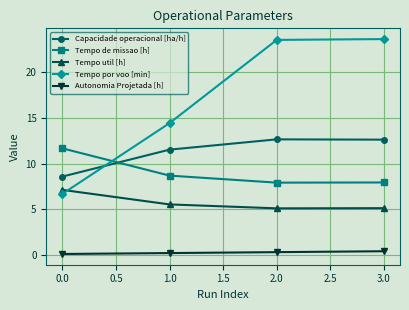

The value of Tempo por voo [min] at 0.0 is 19.9. True or false?

False